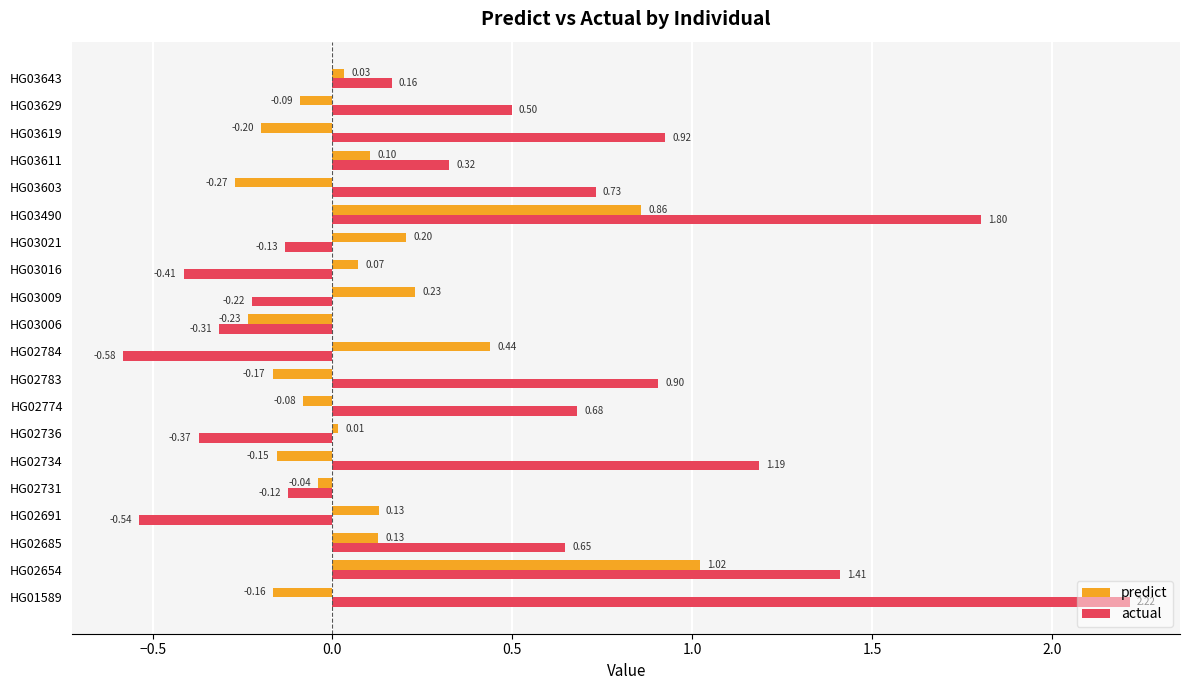

Which series has the largest range (max minus min)?

actual